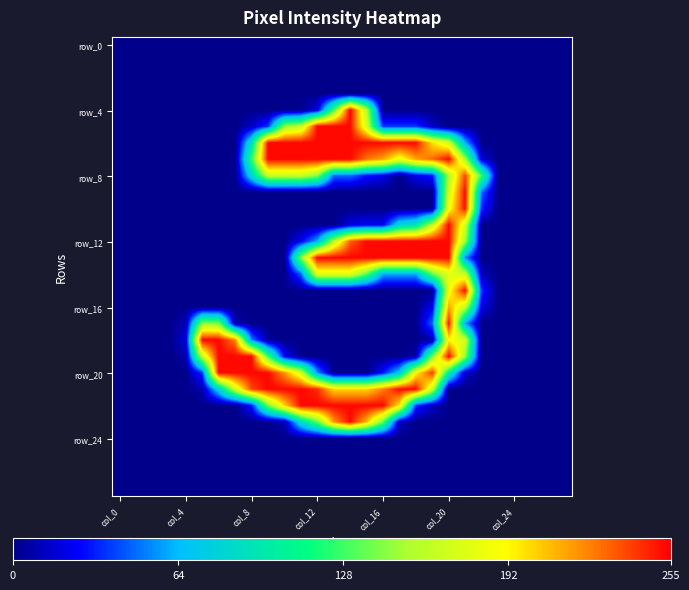

At which category is the sum across all series the highest?

col_20